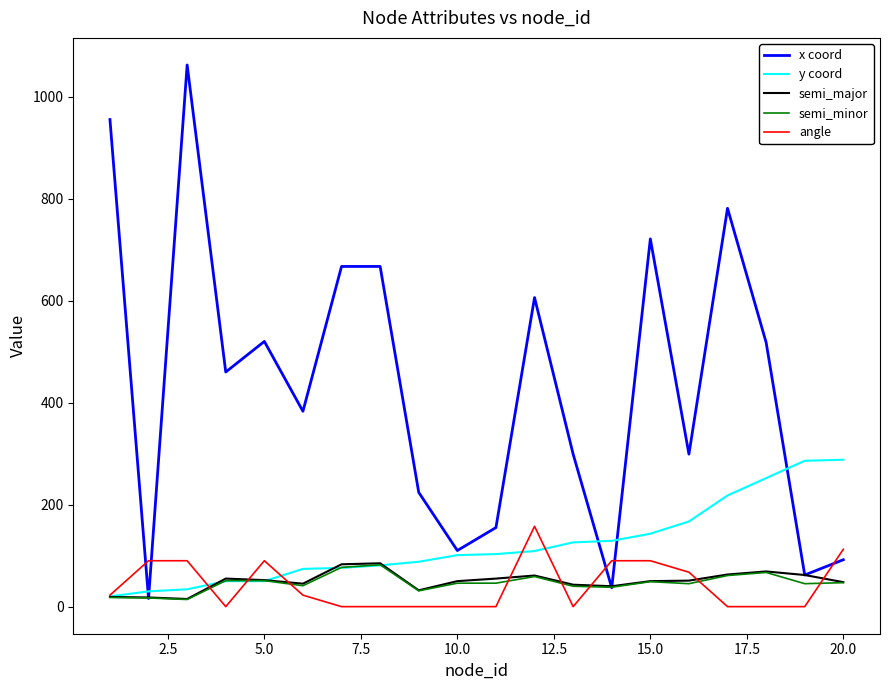

Which series has the largest range (max minus min)?

x coord